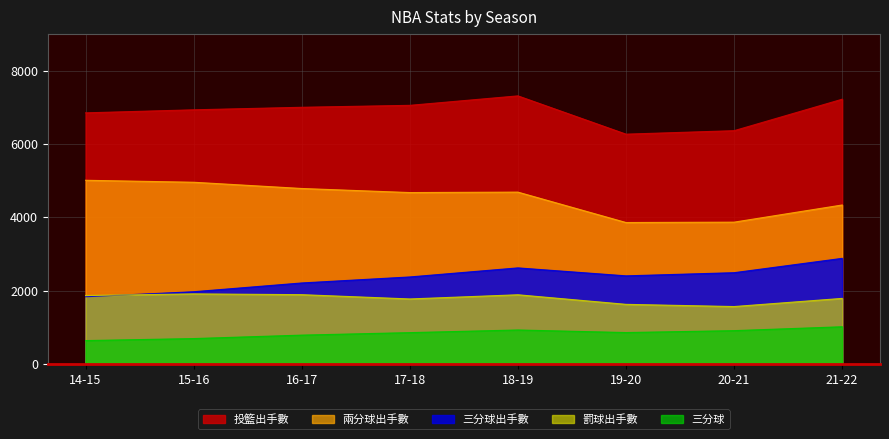

What position from the left is 15-16?

2